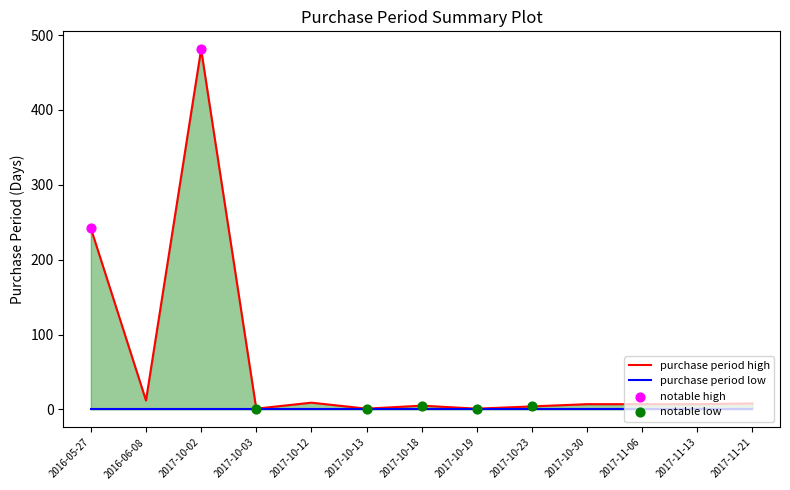

What is the change in value from 2017-10-18 to 2017-10-19?

-4